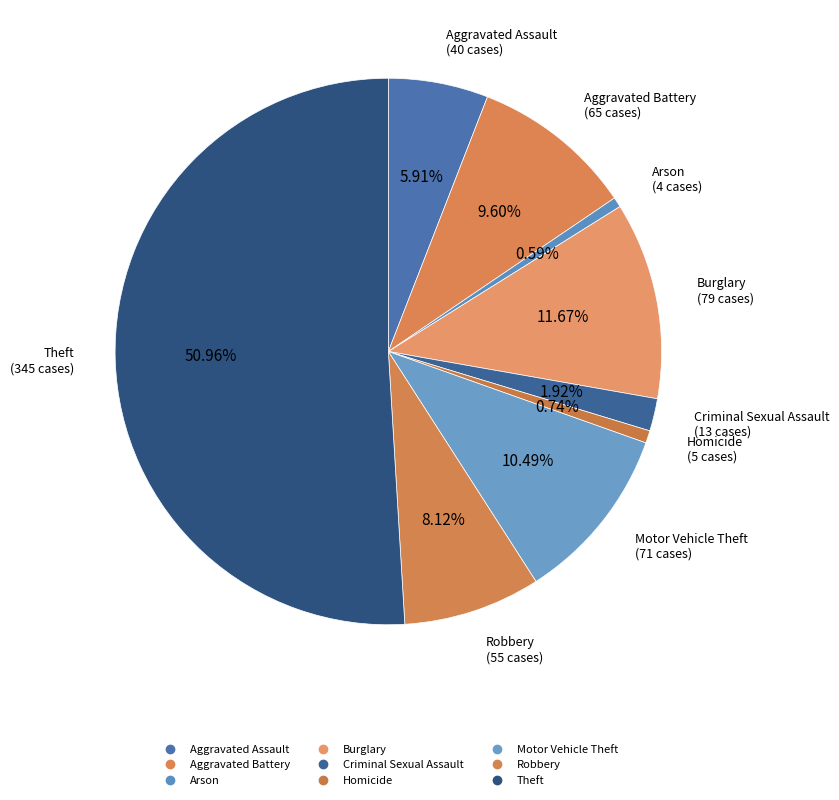

To the nearest percent, what is the difference between the Burglary and Arson slice percentages?

11%